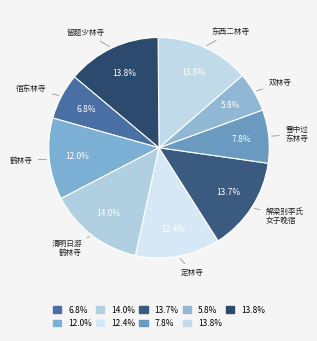

Does any single category account for the majority?

No